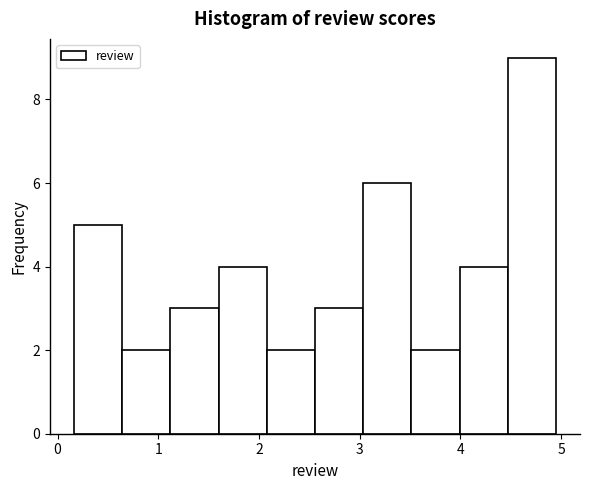

How tall is the bar that spans 0.2 to 0.6 on the x-axis? Neither the bar edges nor the heights are printed on the chart, so give them approximately, as read against the axes.

5